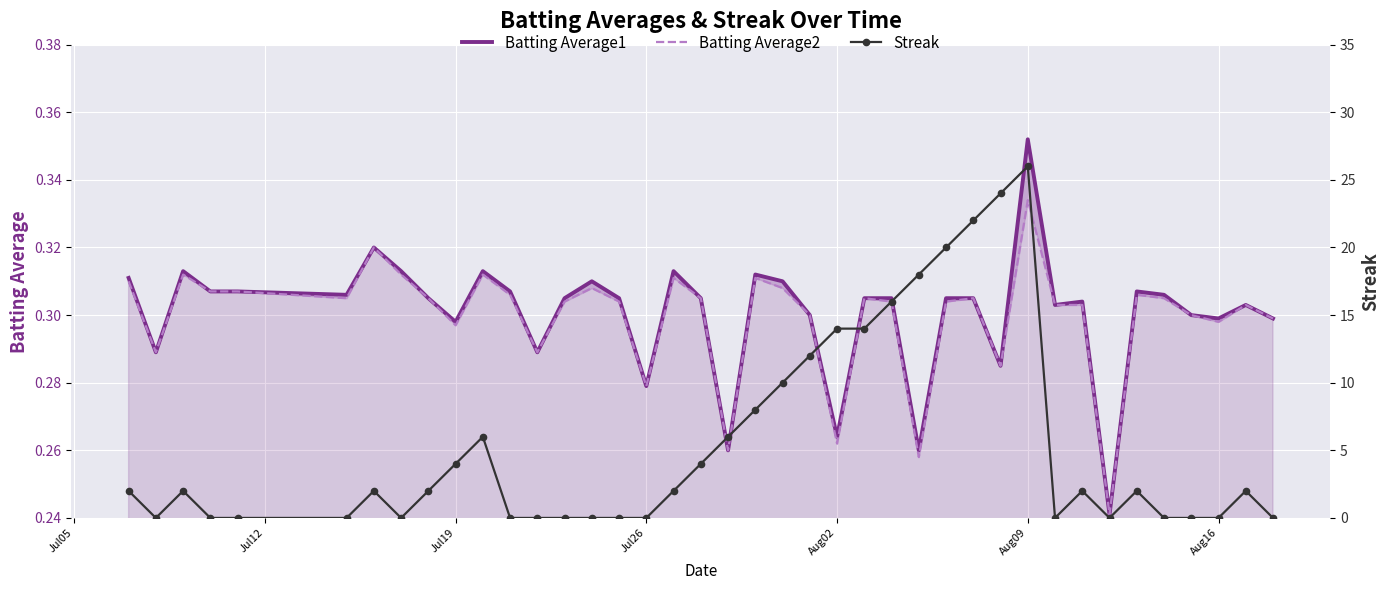

How many lines are shown in the chart?

3